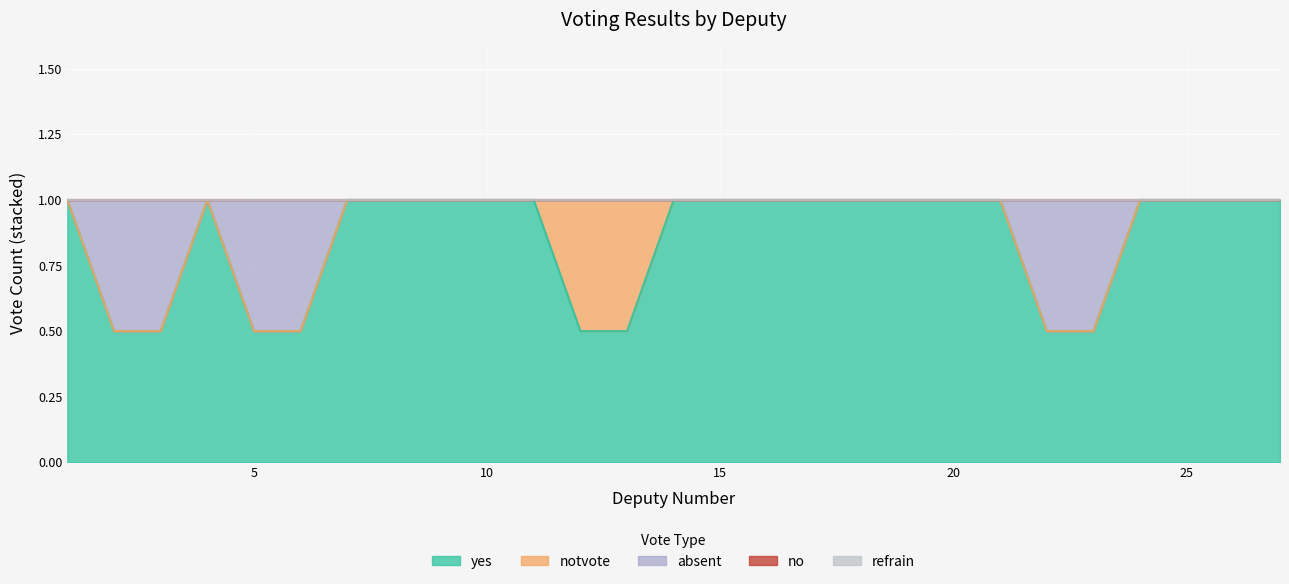

In notvote, how many points are higher than both neighbors (excluding endpoints)?

1